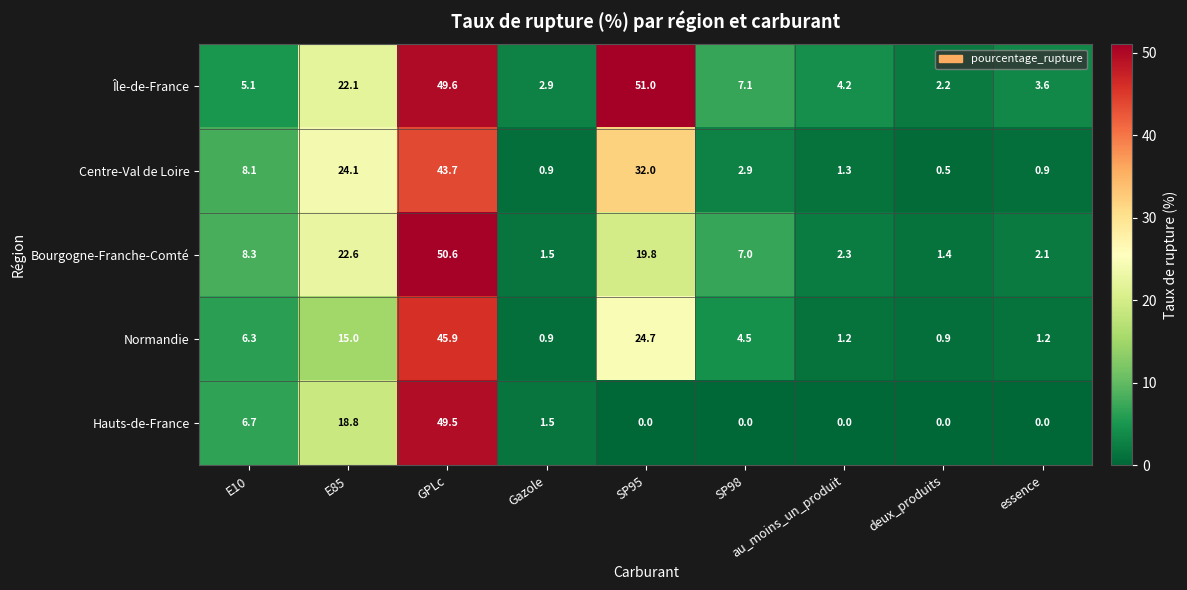

At which label is Hauts-de-France closest to 24?

E85